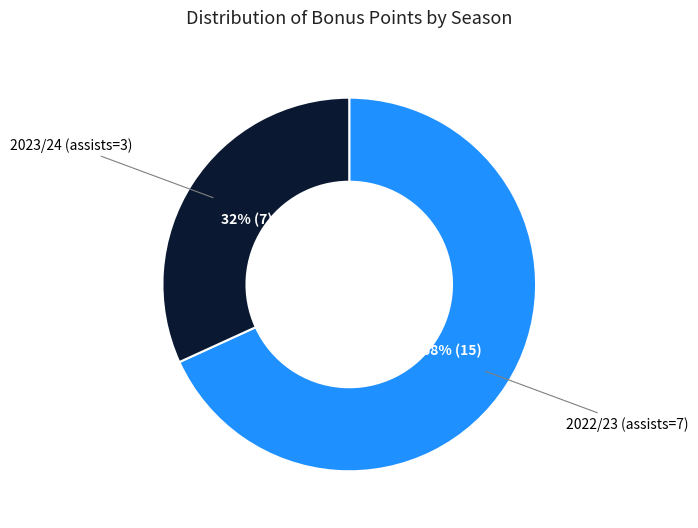

Does 2022/23 (assists=7) account for over 50% of the chart?

Yes